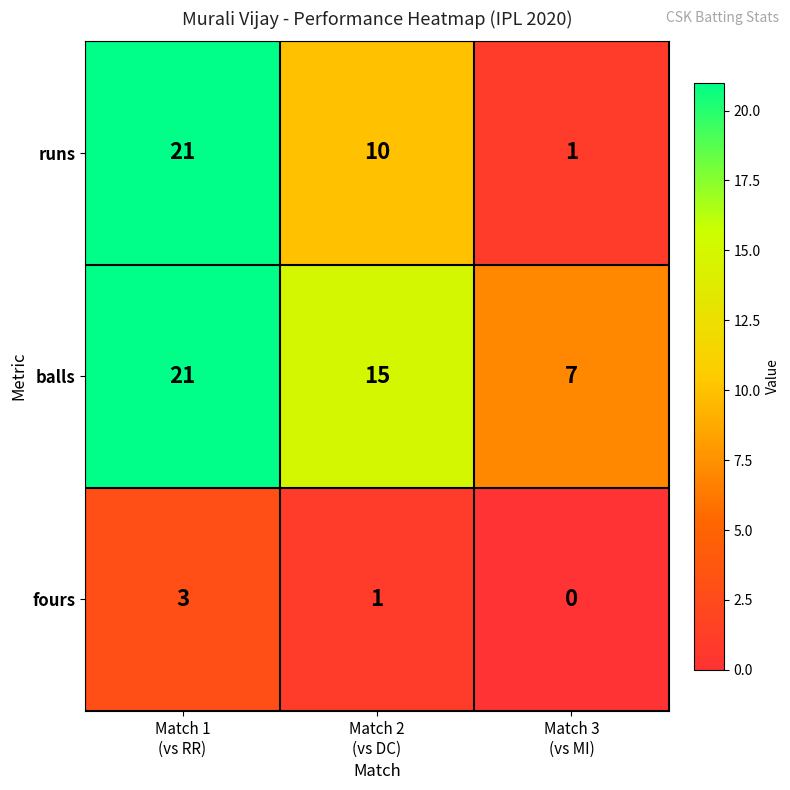

What is the difference between the second highest and minimum values in the balls series?

8